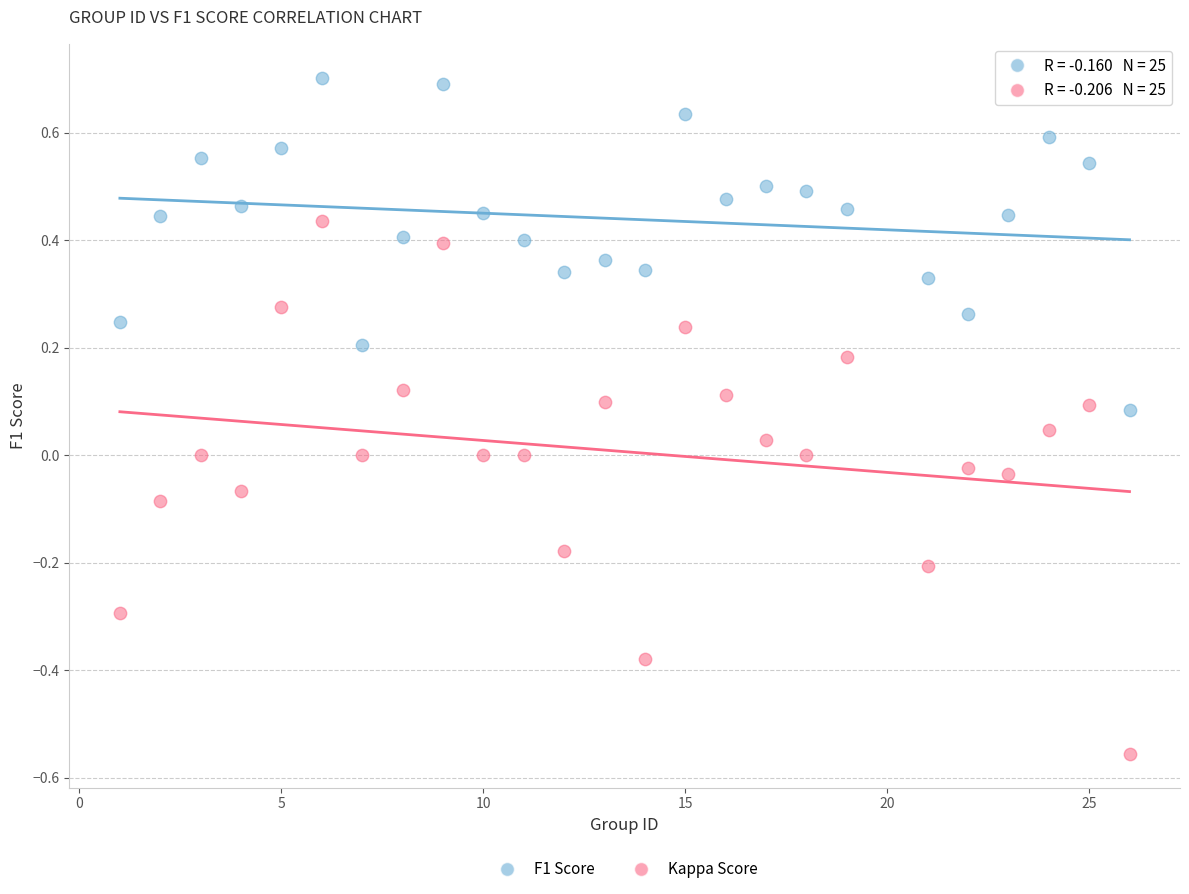

Which series reaches the minimum Y coordinate?

Kappa Score